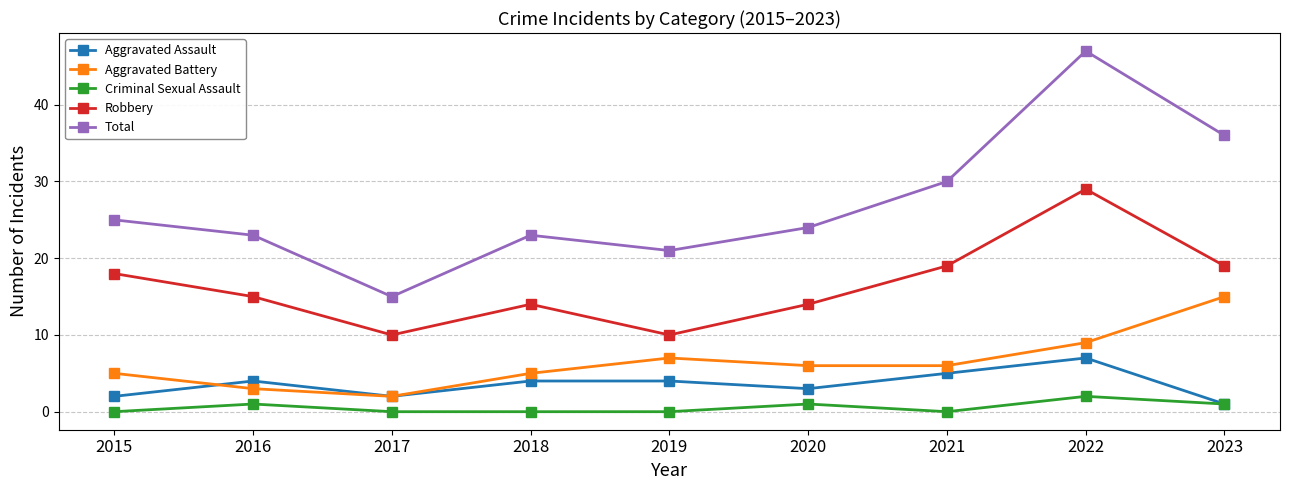

At which category is the sum across all series the highest?

2022